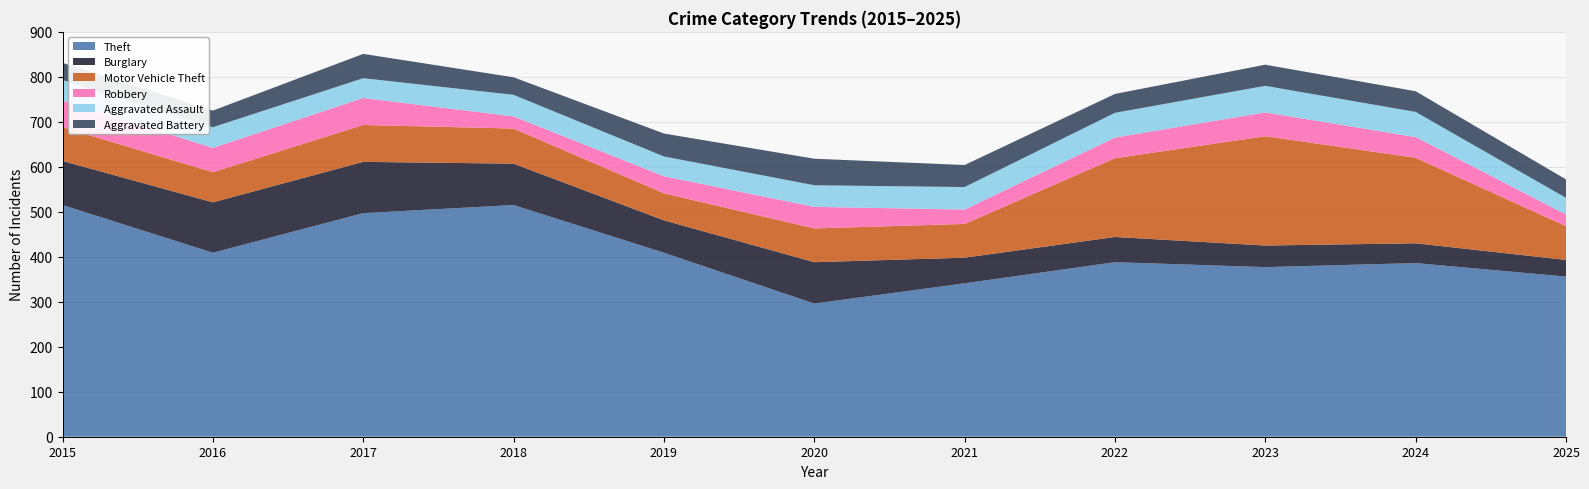

Reading left to right, what are all the values shown in this chart?

Theft: 2015=515	2016=409	2017=497	2018=515	2019=409	2020=296	2021=341	2022=388	2023=377	2024=386	2025=356
Burglary: 2015=98	2016=112	2017=114	2018=92	2019=72	2020=92	2021=57	2022=56	2023=48	2024=44	2025=37
Motor Vehicle Theft: 2015=75	2016=67	2017=82	2018=78	2019=60	2020=75	2021=75	2022=175	2023=243	2024=190	2025=75
Robbery: 2015=59	2016=54	2017=60	2018=27	2019=38	2020=48	2021=32	2022=46	2023=53	2024=46	2025=26
Aggravated Assault: 2015=46	2016=46	2017=44	2018=48	2019=44	2020=48	2021=50	2022=55	2023=59	2024=56	2025=37
Aggravated Battery: 2015=38	2016=37	2017=54	2018=39	2019=51	2020=59	2021=49	2022=42	2023=47	2024=46	2025=41